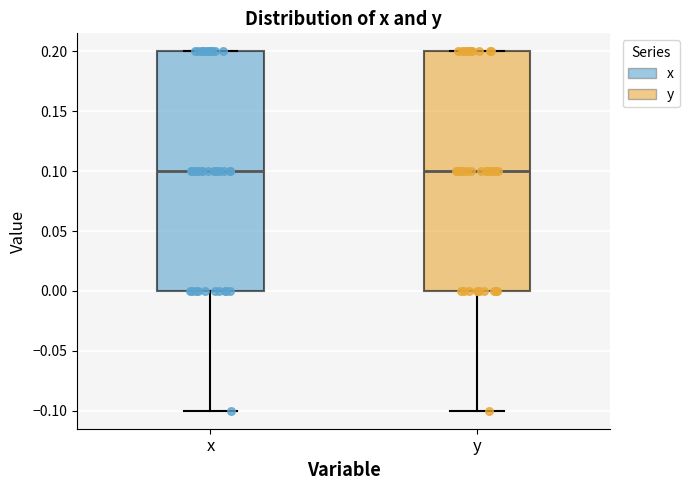

Reading left to right, transcribe this box plot: for each box, give where its median line is, the range the box spans, and where its two whiskers end, as read against the y-axis. The values are not printed on the chart, so give them approximately, as read against the axis.

x: median 0.1, box 0.0 to 0.2, whiskers -0.1 to 0.2
y: median 0.1, box 0.0 to 0.2, whiskers -0.1 to 0.2